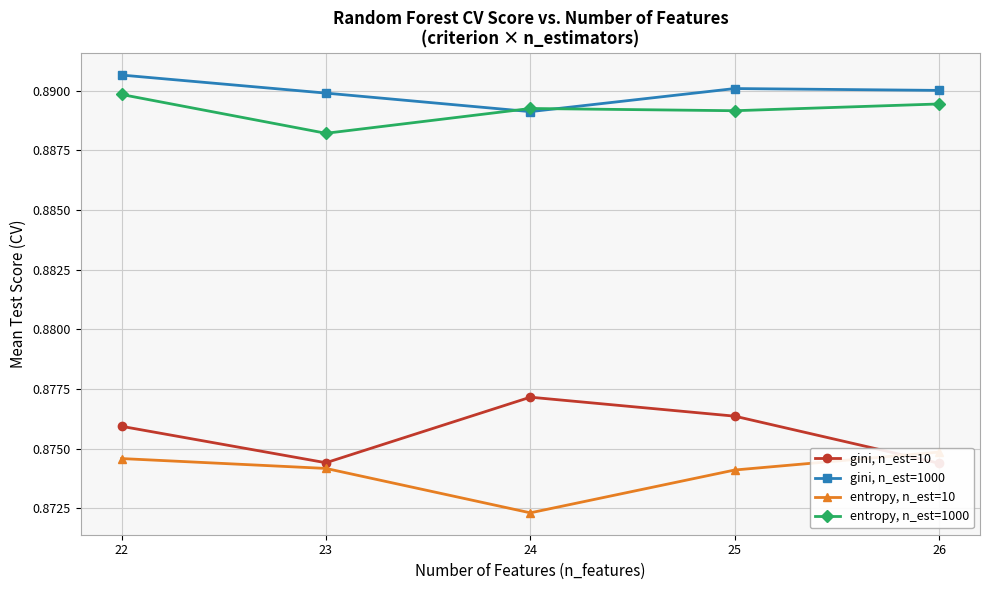

What is the sum of the gini, n_est=1000 values at 24 and 22?

1.8